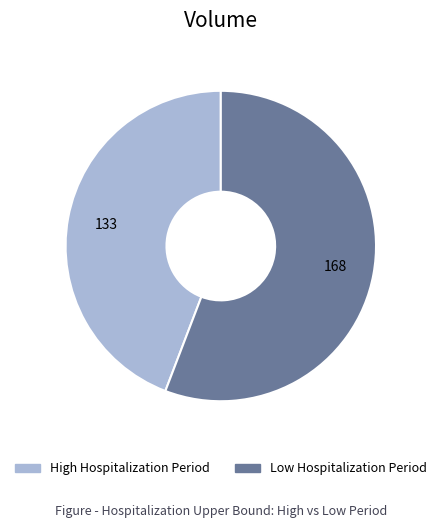

Is the sum of Low Hospitalization Period and High Hospitalization Period greater than half?

Yes